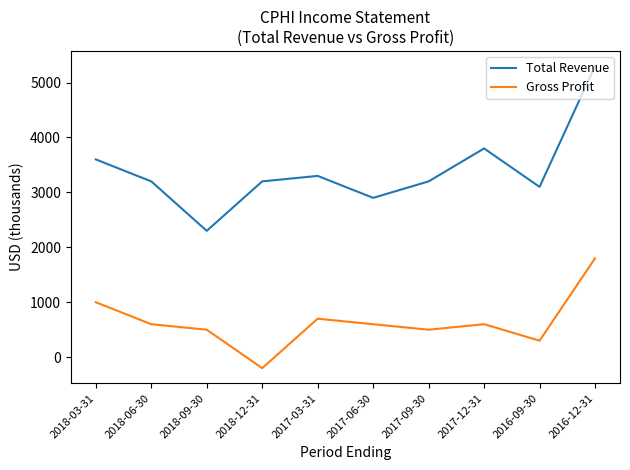

At which category does the chart reach its peak across all series?

2016-12-31